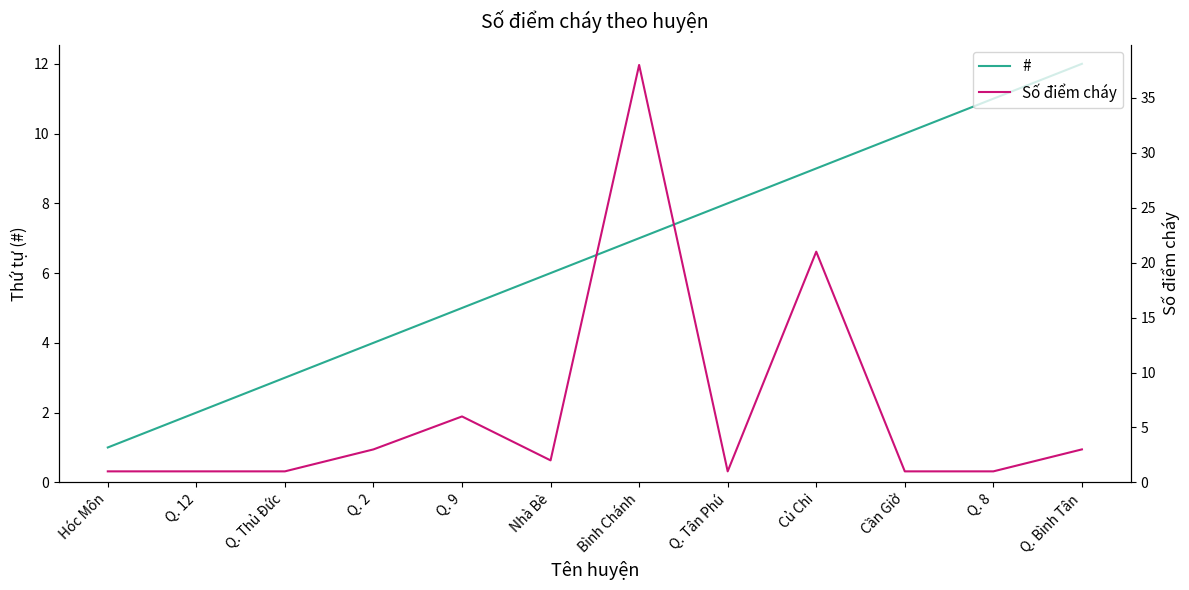

True or false: # has more than 1 interior local peaks.

False